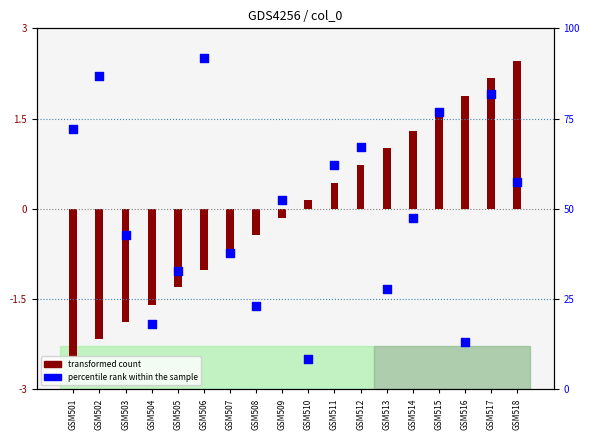

What is the ratio of the value at GSM517 to the value at GSM502?

0.9